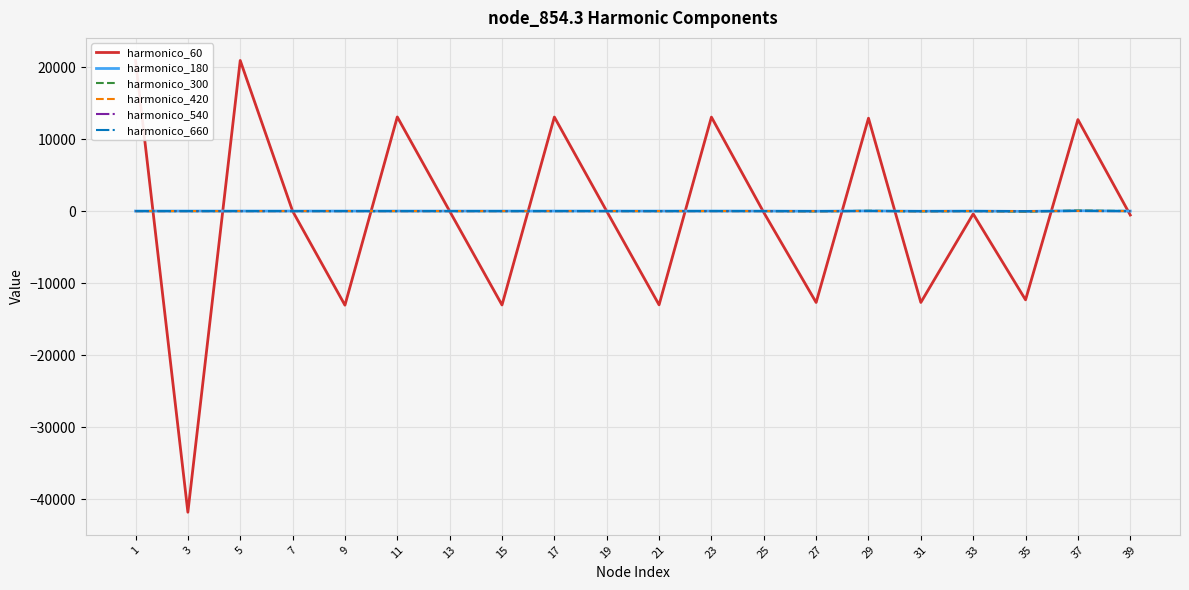

What is the greatest value displayed?

20914.8